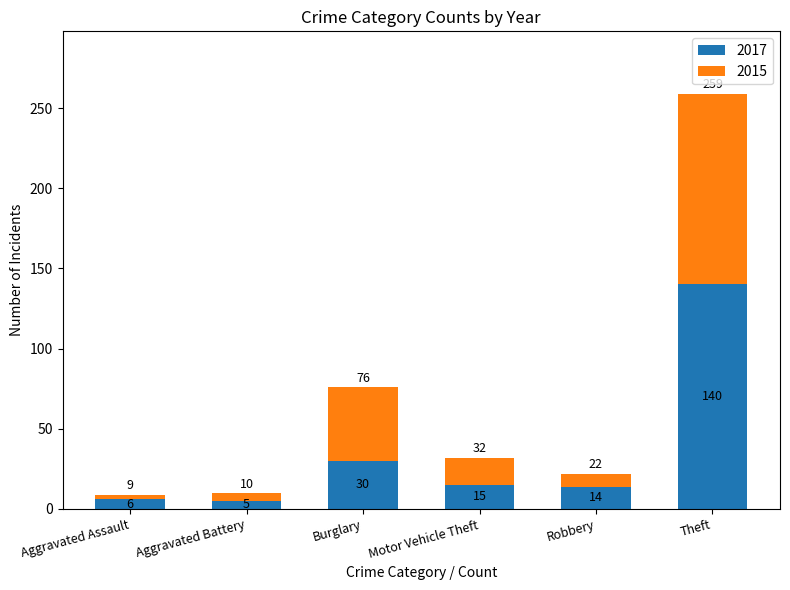

List the labels in order of 2017 value, smallest first.

Aggravated Battery, Aggravated Assault, Robbery, Motor Vehicle Theft, Burglary, Theft